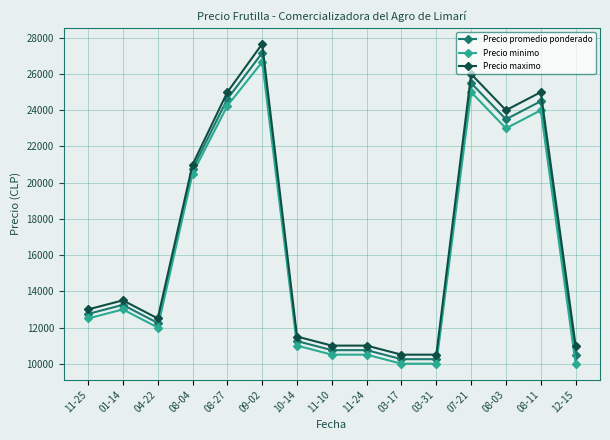

Where is Precio minimo nearest to the value 18333?

08-04